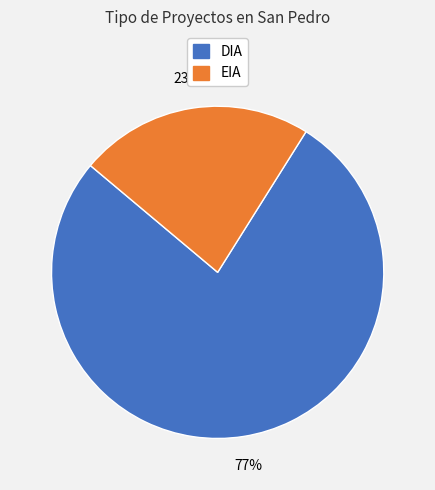

How many slices are in this pie chart?

2